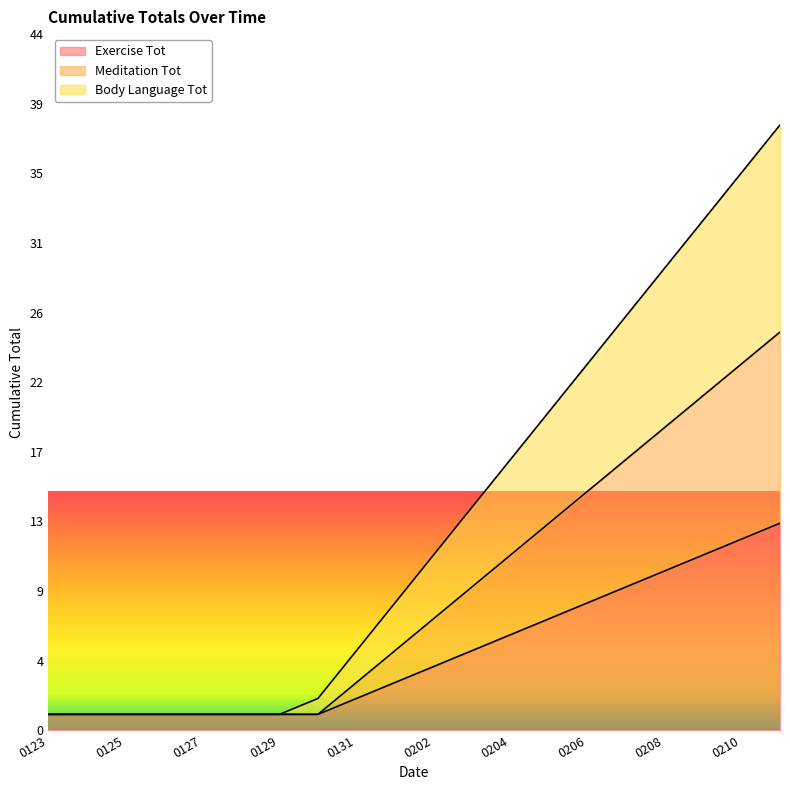

Rank the series by their average value, from highest to lowest.

Body Language Tot, Meditation Tot, Exercise Tot